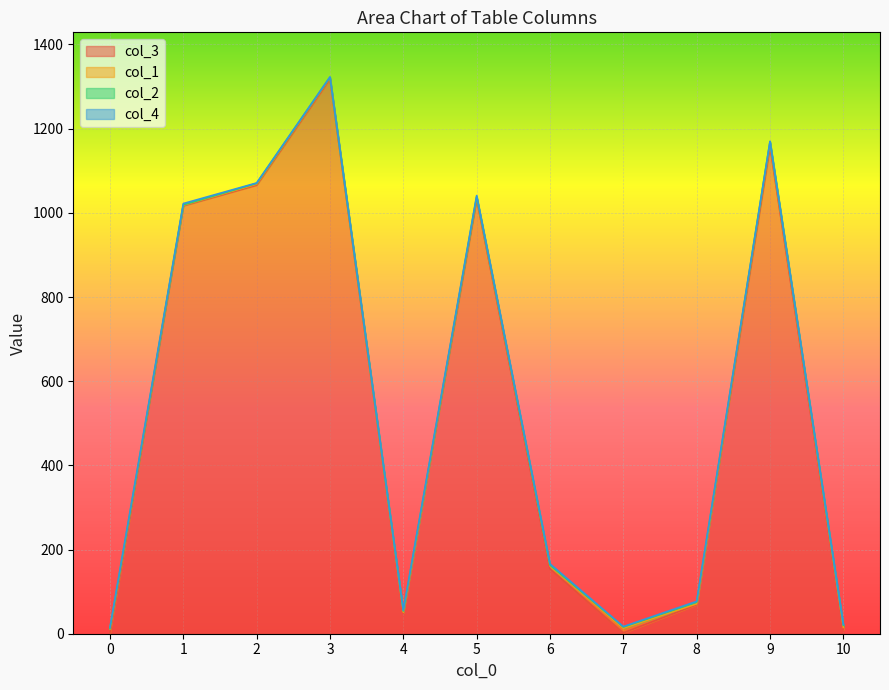

What is the sum of all col_1 values?

57